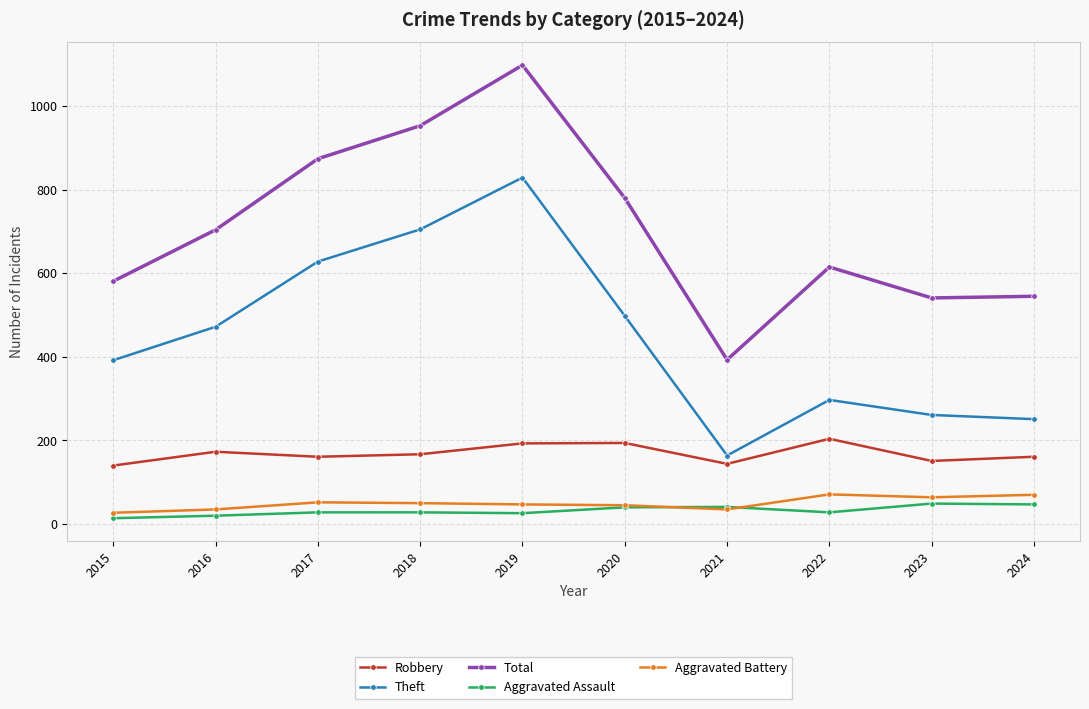

In Robbery, how many points are higher than both neighbors (excluding endpoints)?

3